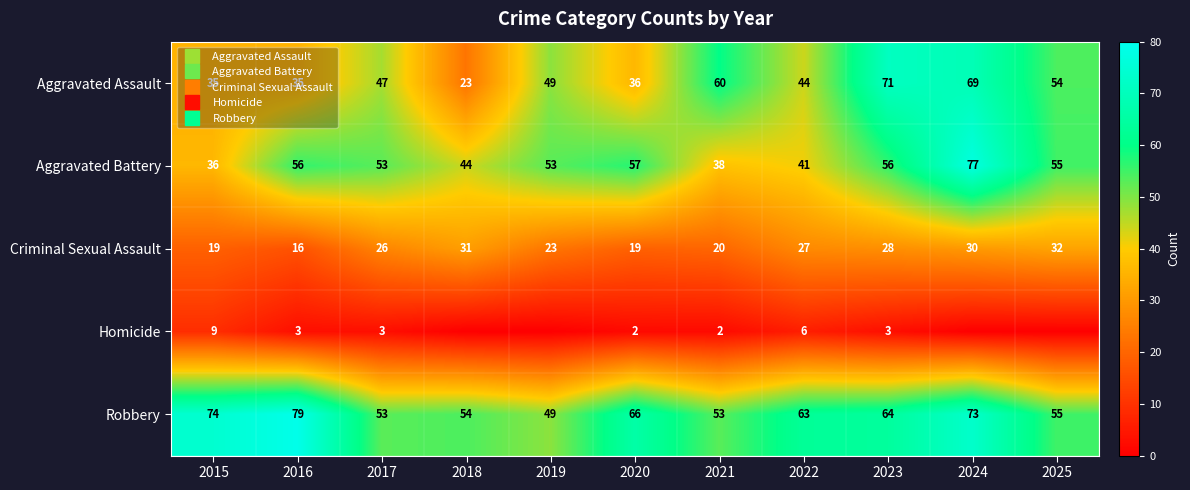

Which category has the highest value across all series?

2016